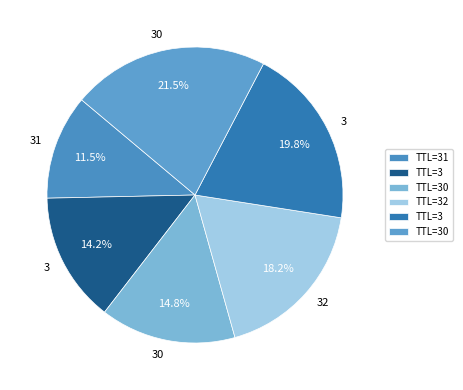

How many segments does this pie chart have?

6